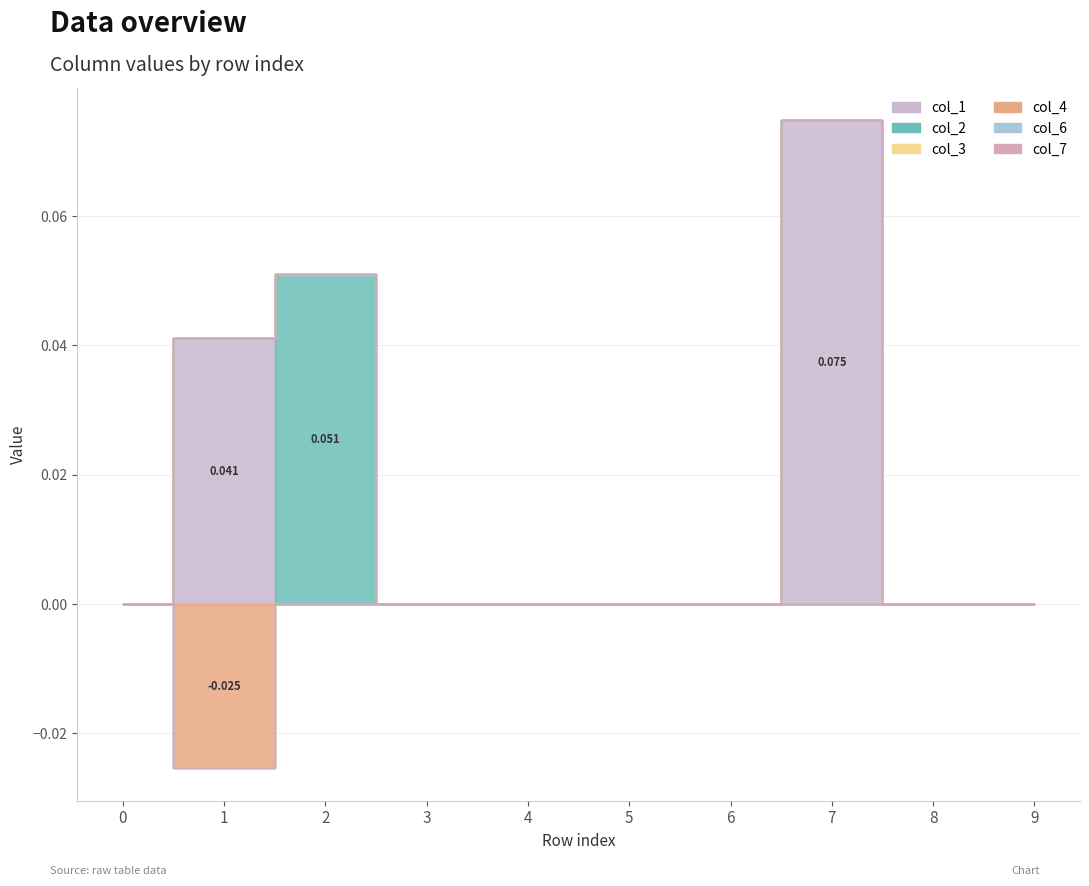

At how many categories does at least one series exceed 0?

3